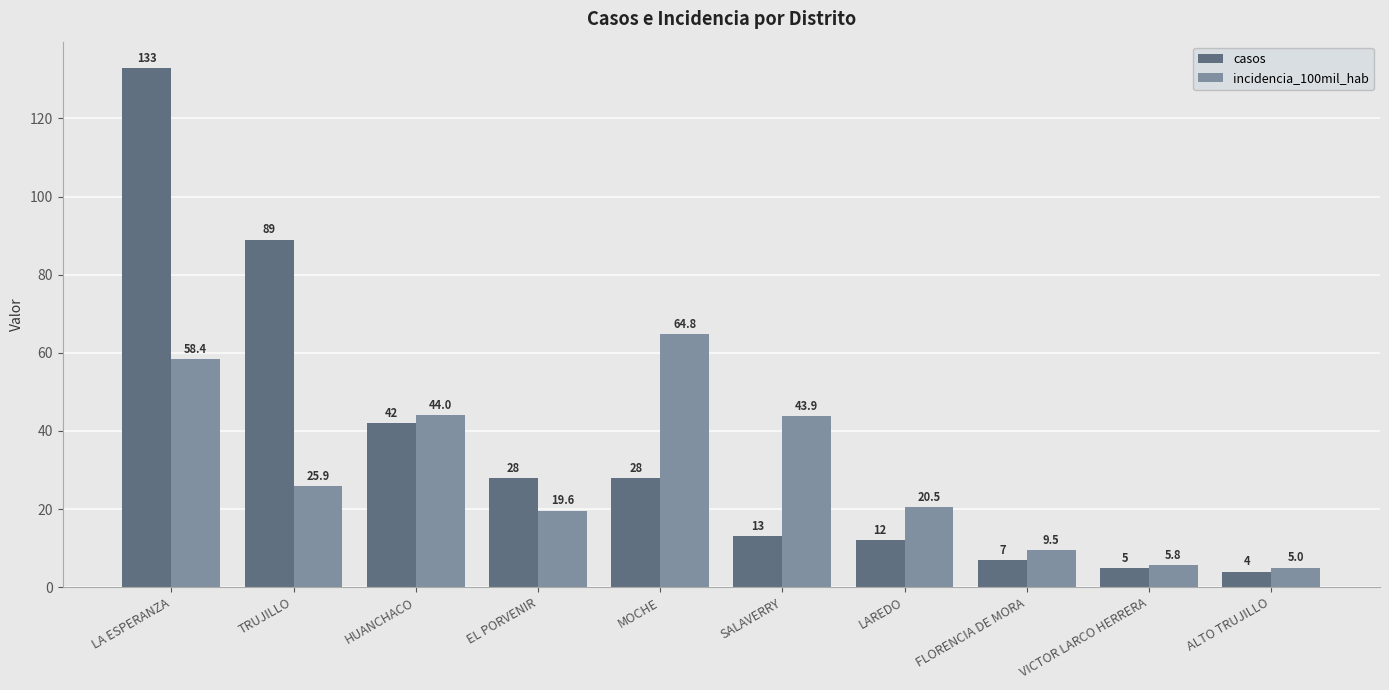

What position from the right is FLORENCIA DE MORA?

3